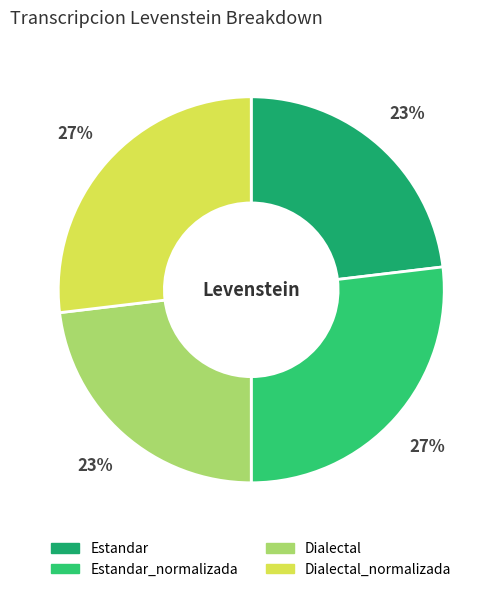

How many segments does this pie chart have?

4